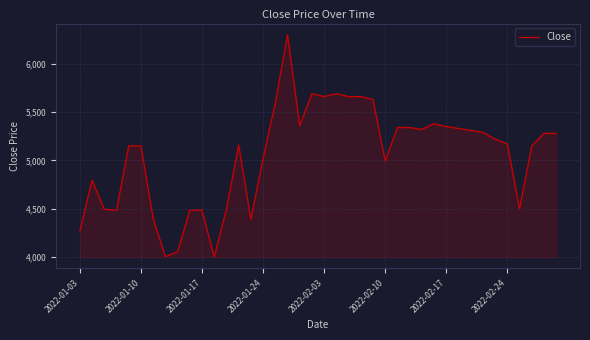

What is the minimum value shown in the chart?

4000